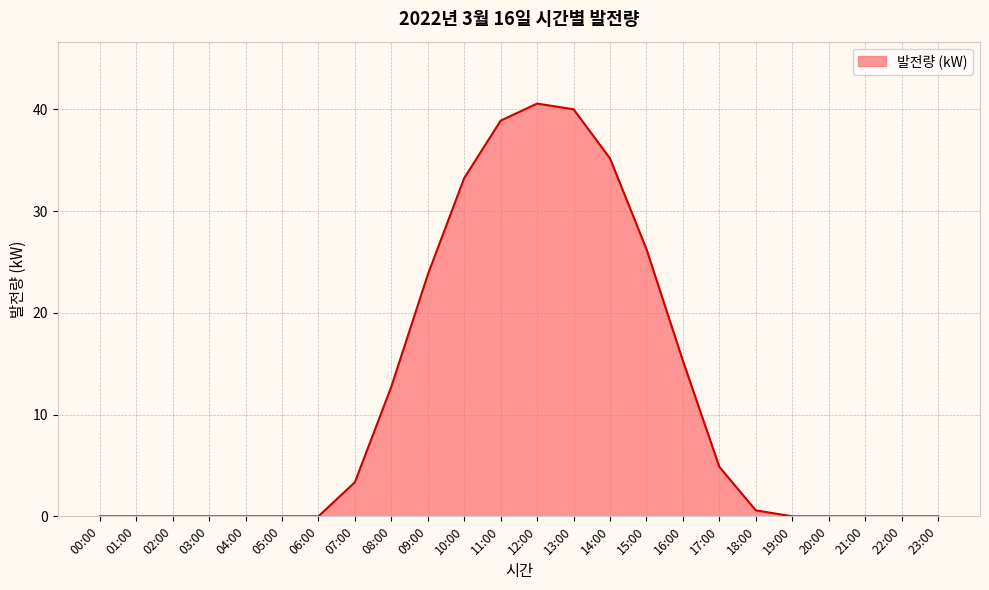

What is the difference between the maximum and minimum values?

40.6